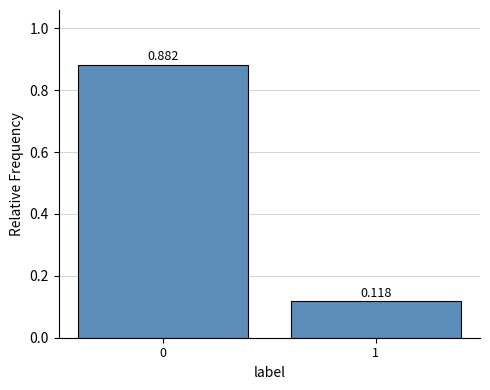

How many bars are there in total?

2